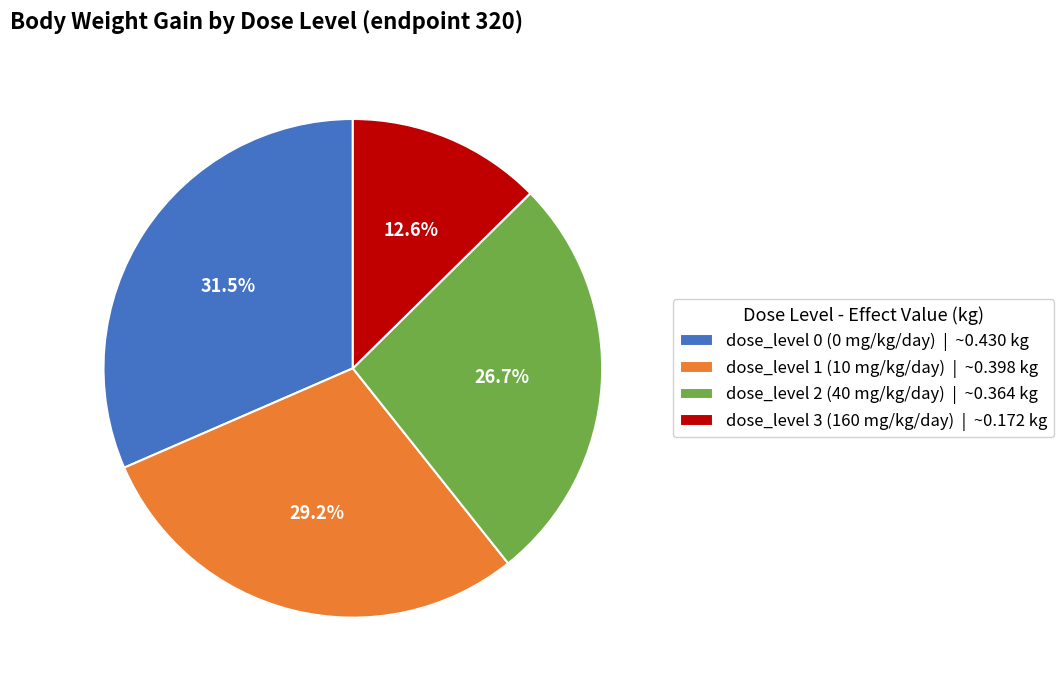

What is the largest slice in the pie chart?

dose_level 0 (0 mg/kg/day)